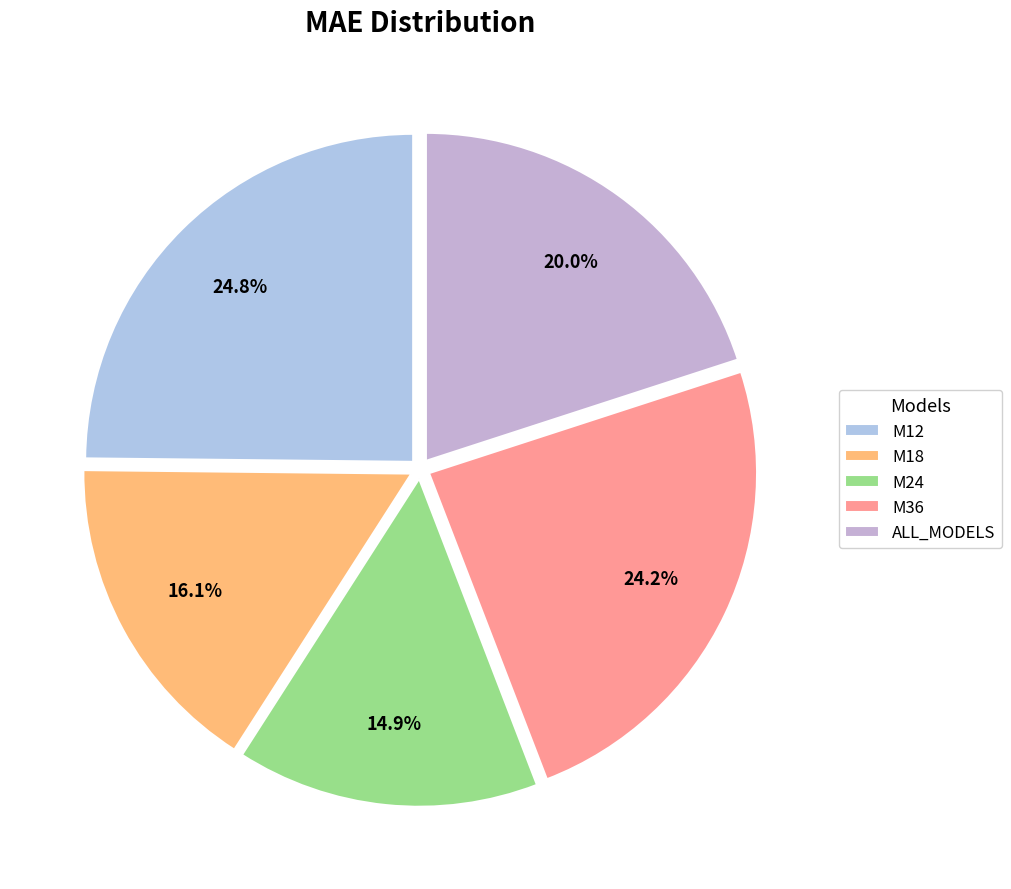

To the nearest percent, what percentage of the pie is M12?

25%